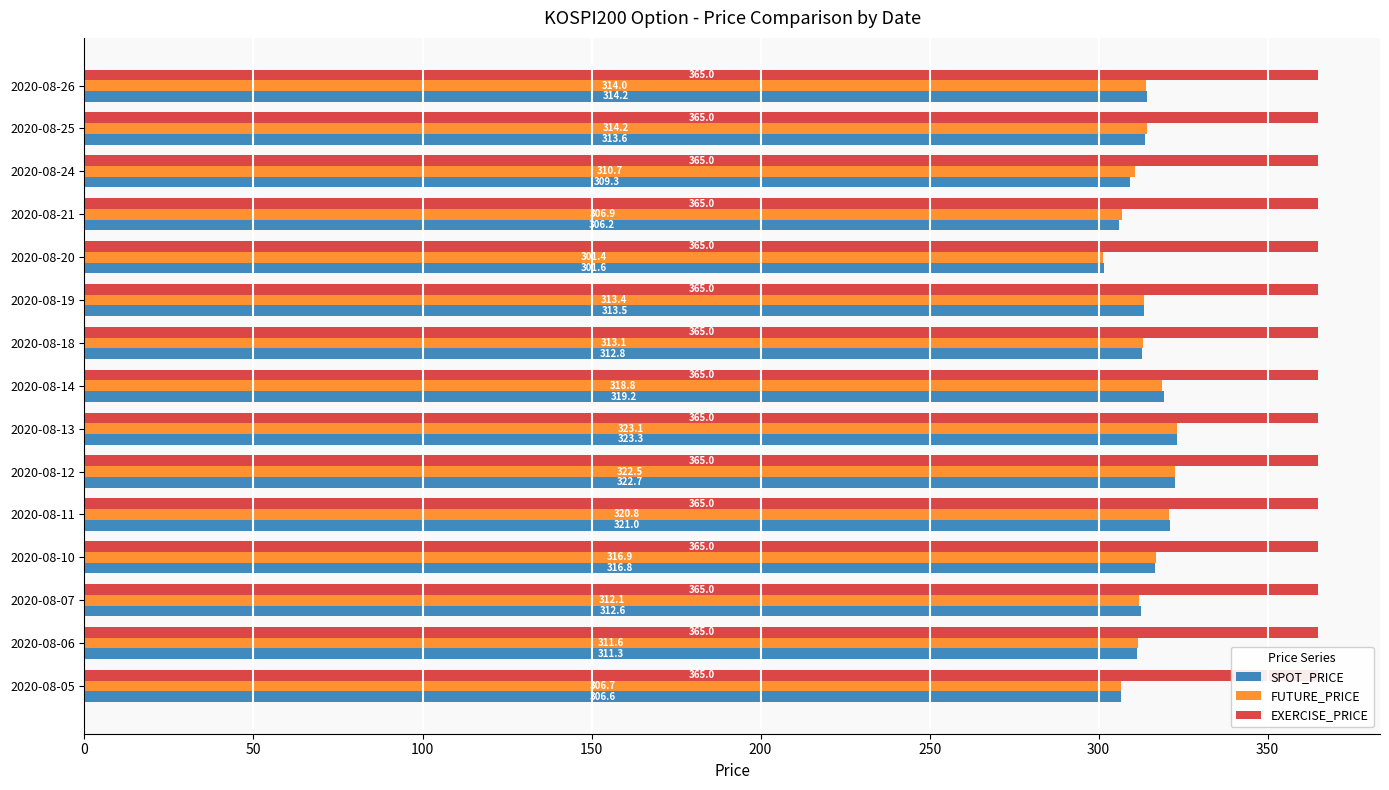

What is the highest value of the SPOT_PRICE series?

323.3